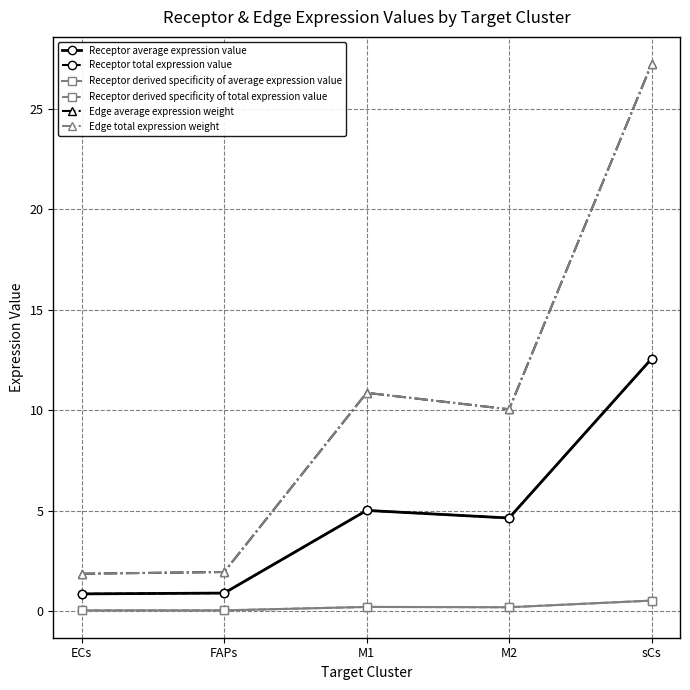

Where is the first local minimum for Receptor average expression value?

M2